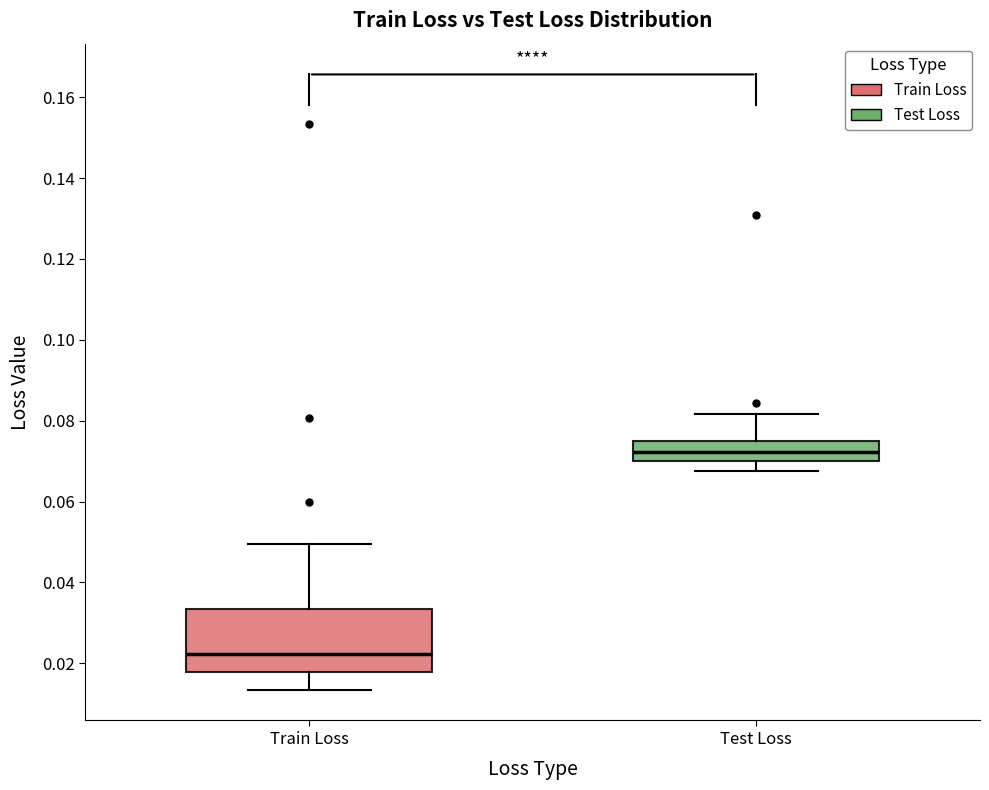

Reading left to right, read every box against the y-axis: the position of its median line, the range the box covers, and the ends of its whiskers. The values are not printed on the chart, so give them approximately, as read against the axis.

Train Loss: median 0.022, box 0.018 to 0.034, whiskers 0.014 to 0.050
Test Loss: median 0.072, box 0.070 to 0.074, whiskers 0.068 to 0.082